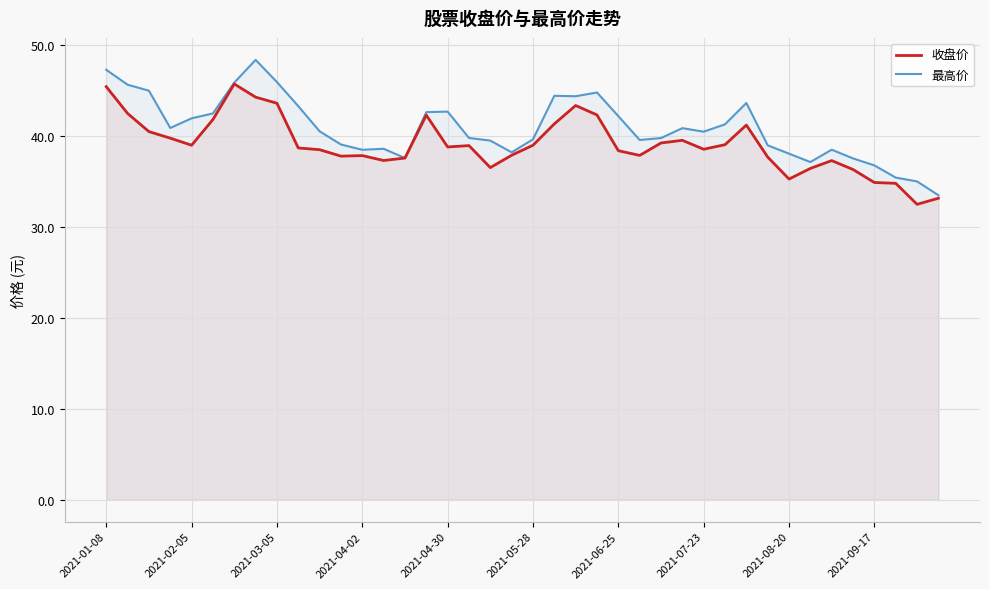

The 最高价 series shows 50.3 at 35. True or false?

False